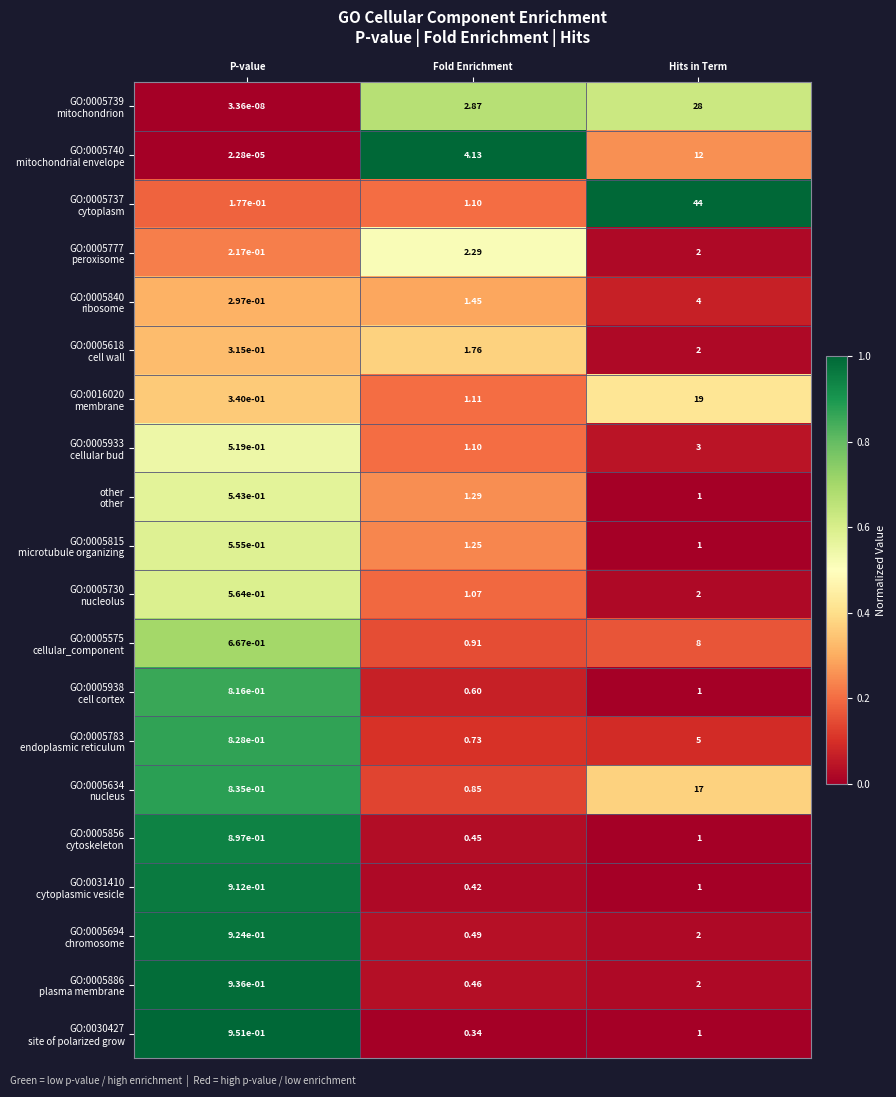

At which category is the sum across all series the highest?

Hits in Term